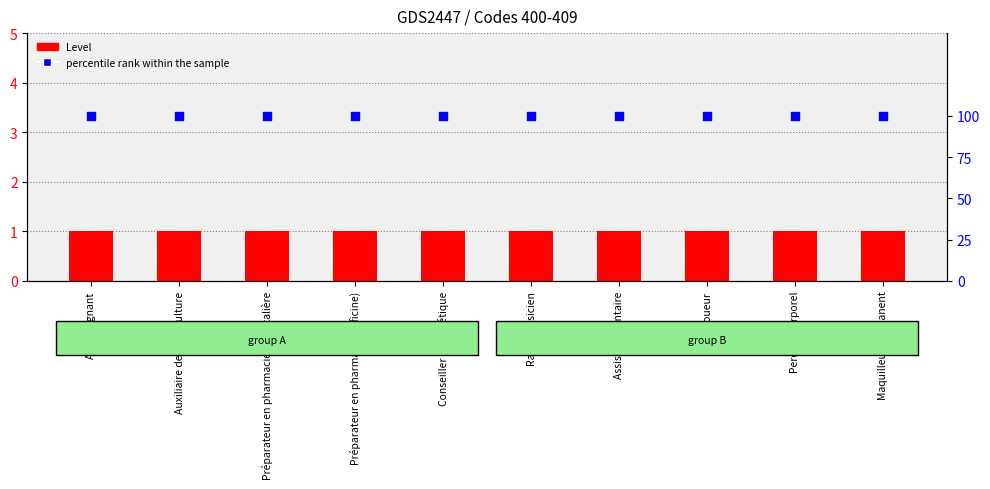

What are all the series names shown in the legend?

Level, percentile rank within the sample